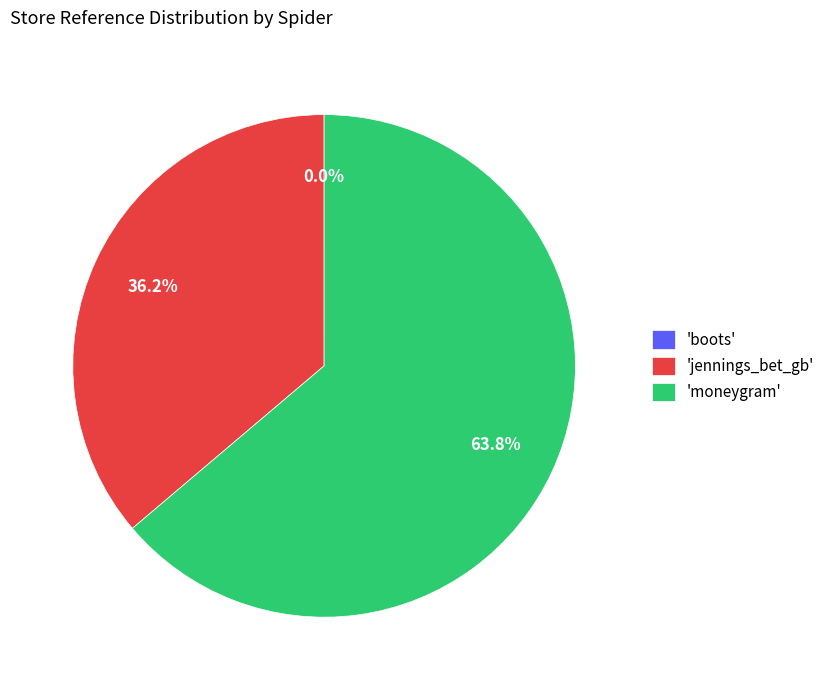

Is there a majority slice in this chart?

Yes